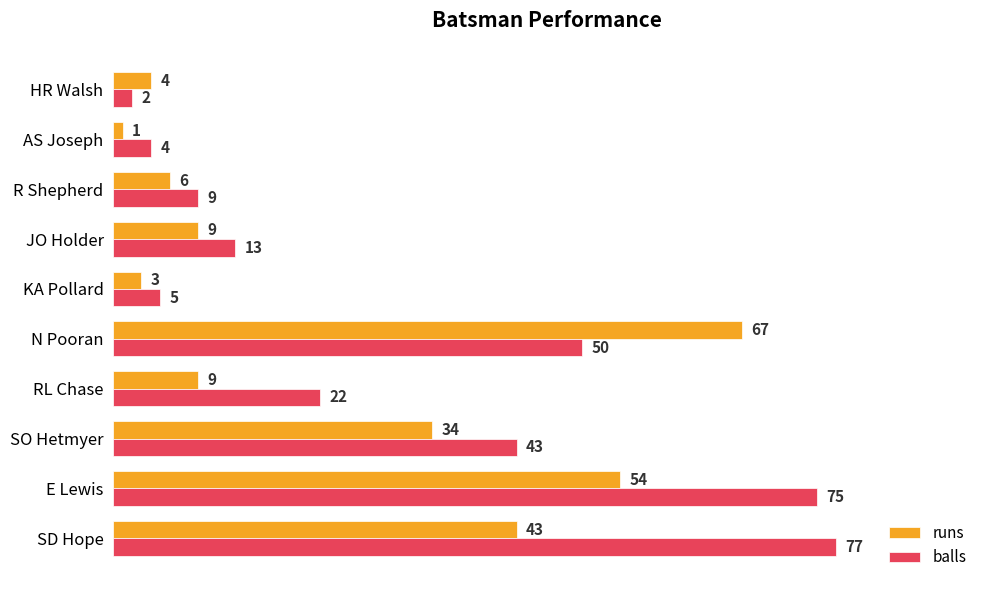

What is the highest value of the balls series?

77